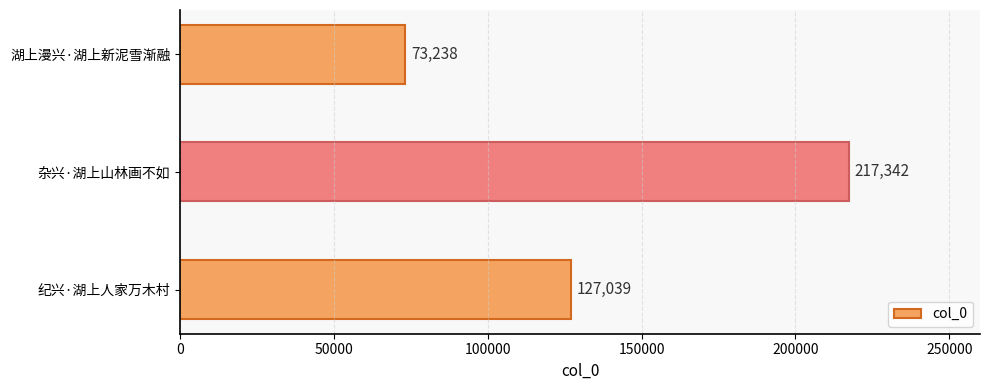

How many data points does each series have?

3